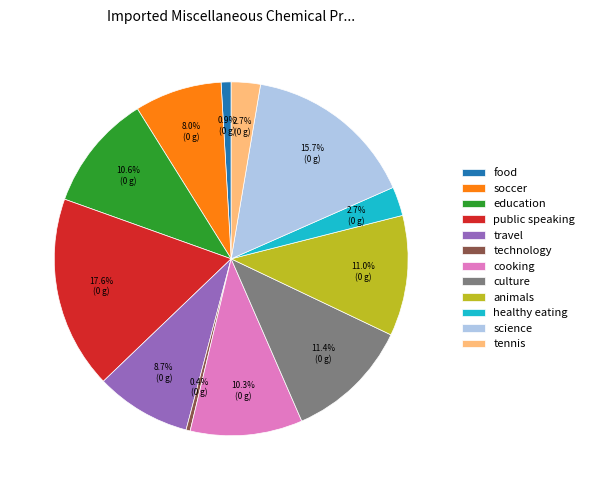

How many slices are in this pie chart?

12